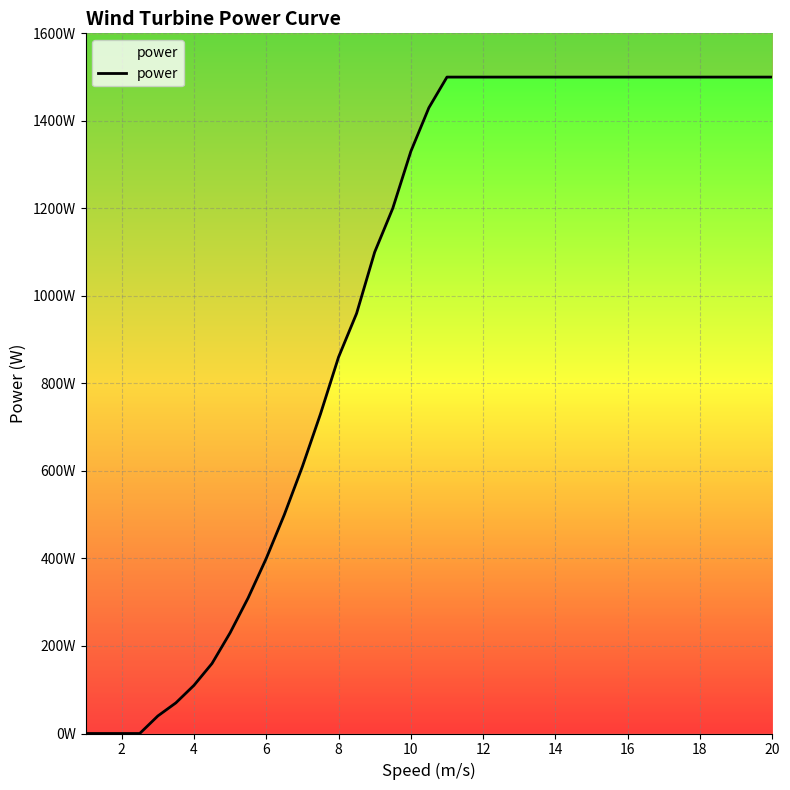

The value at 18 is 2560. True or false?

False